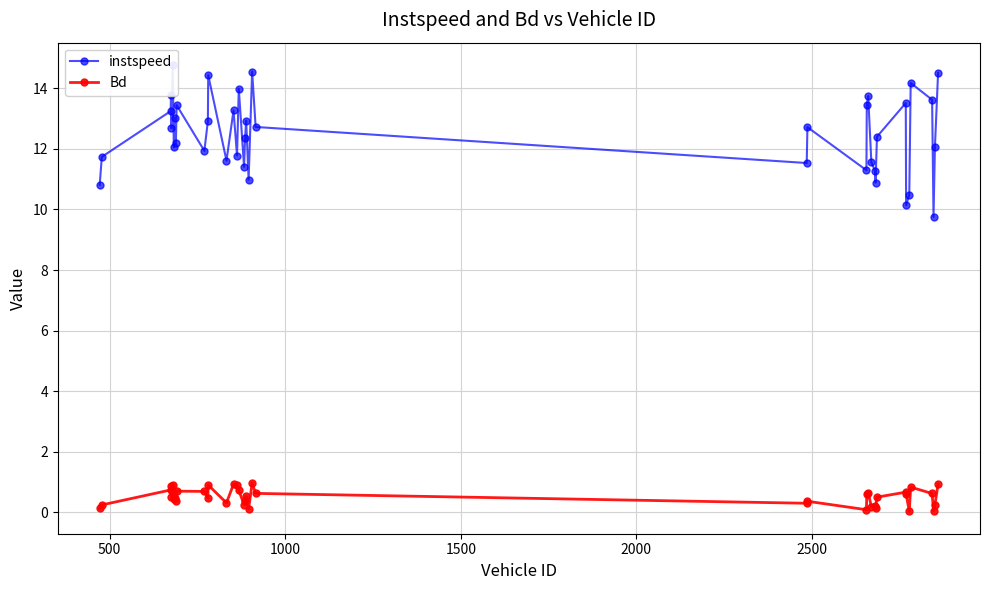

What is the maximum value shown in the chart?

14.8